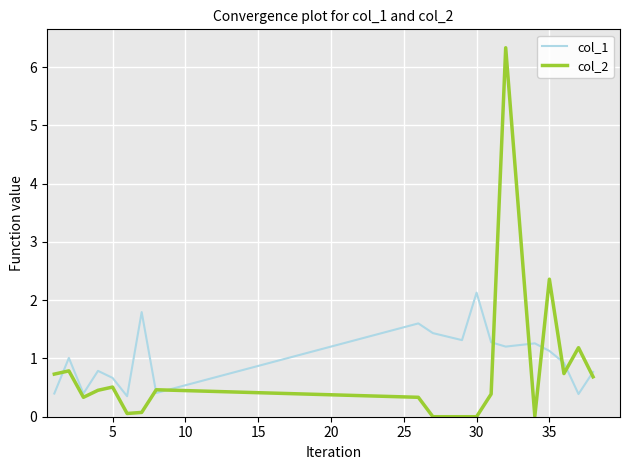

List the series in order of their peak value, lowest first.

col_1, col_2